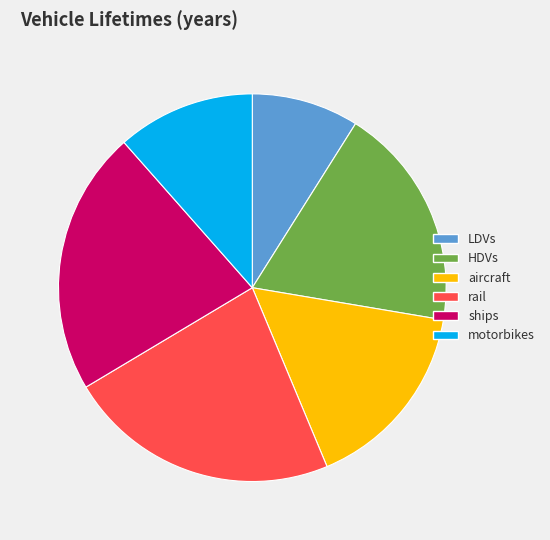

Is it true that aircraft is 26% of the pie?

False